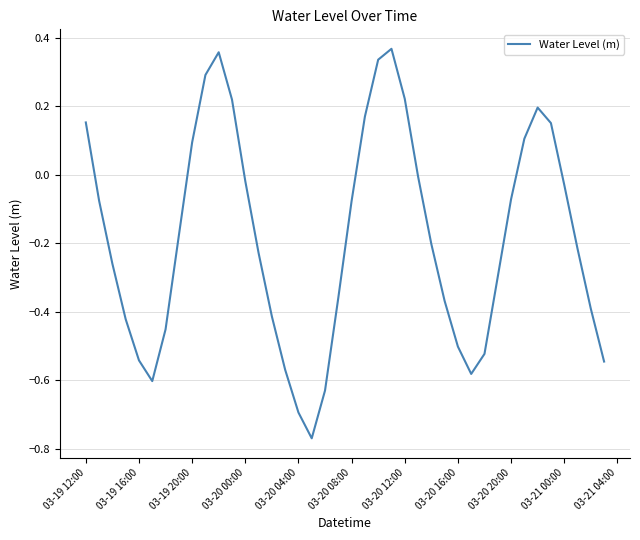

Is this an area chart (filled region under the line)?

No